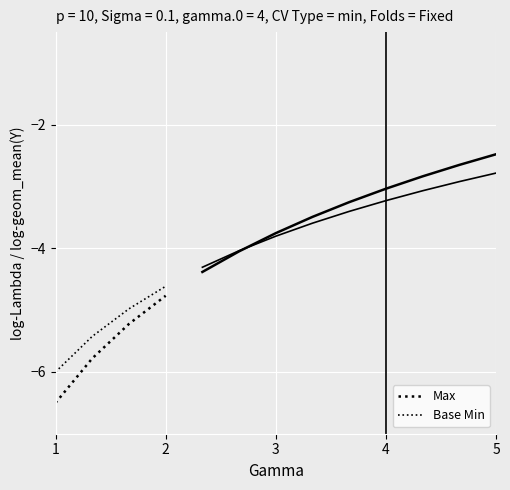

Which series has the largest total across all categories?

Base Min